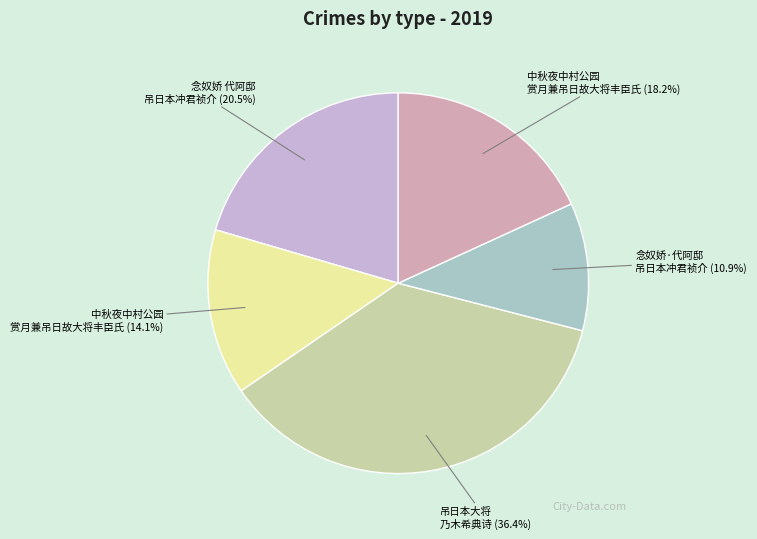

What is the largest slice in the pie chart?

吊日本大将乃木希典诗